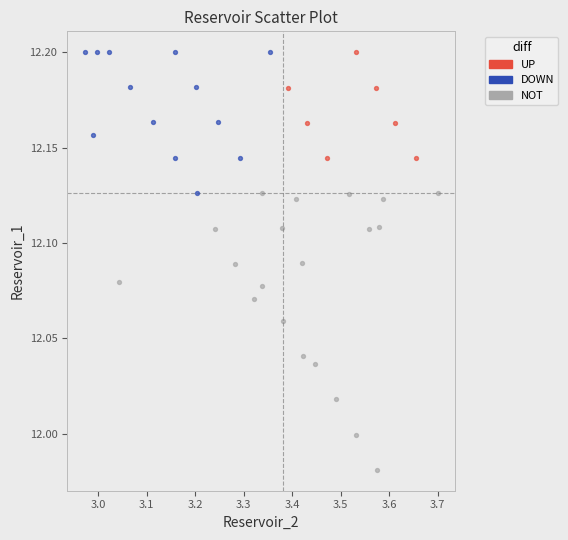

Which series contains the lowest Y value?

NOT